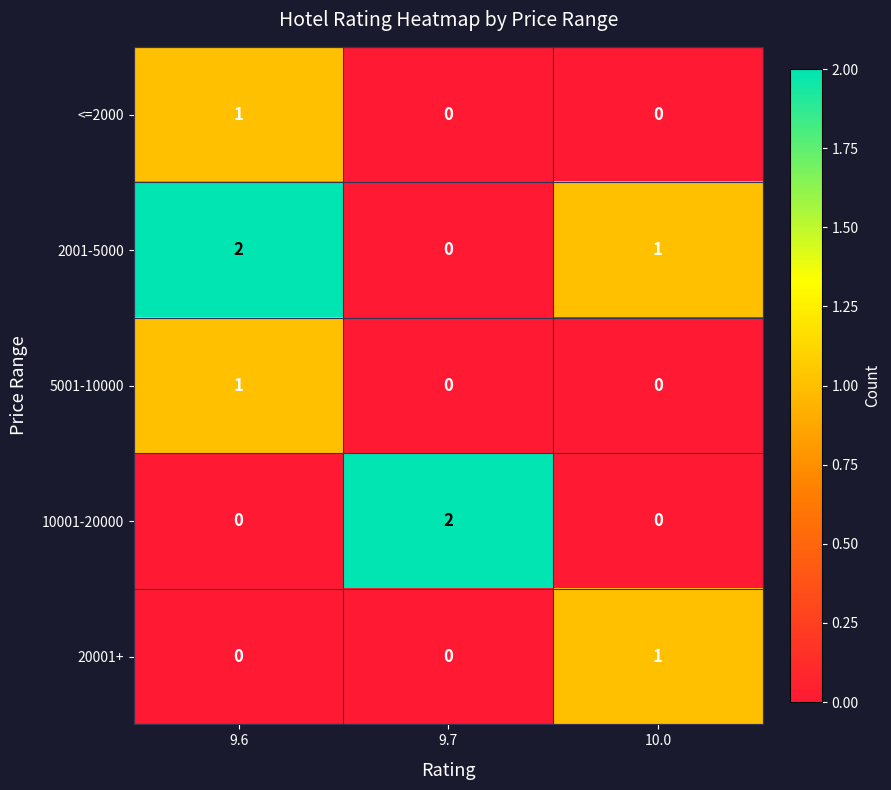

Is the value of 5001-10000 at 10.0 greater than the value of 10001-20000 at 9.7?

No